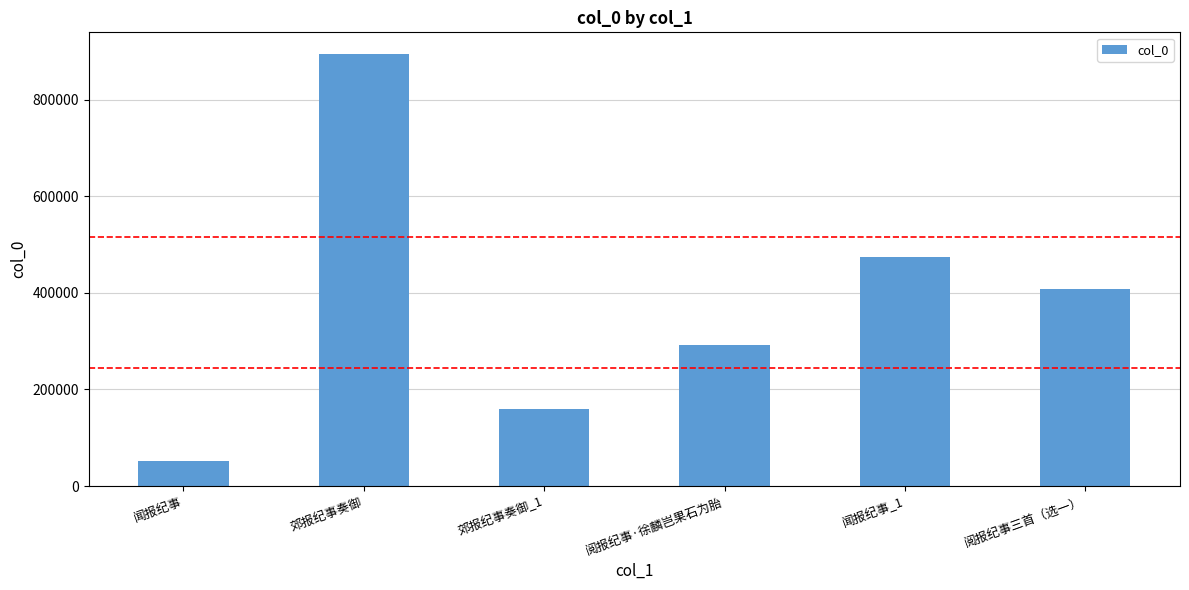

What is the difference between the second highest and minimum values?

424150